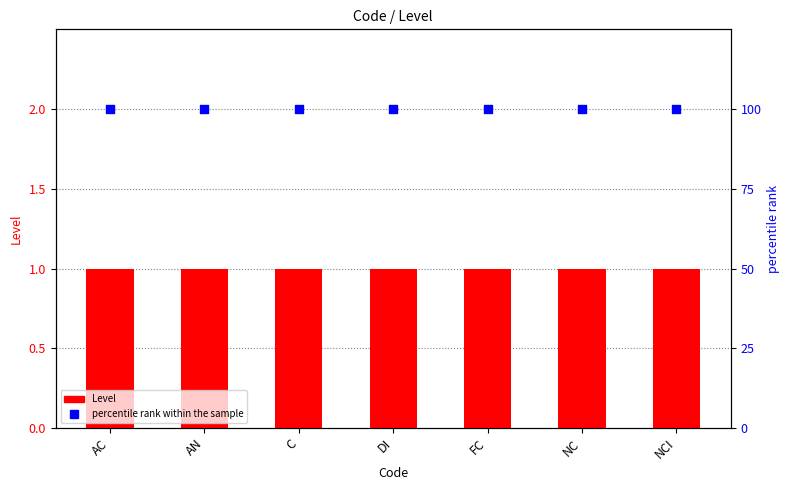

Which series has the largest total across all categories?

percentile rank within the sample